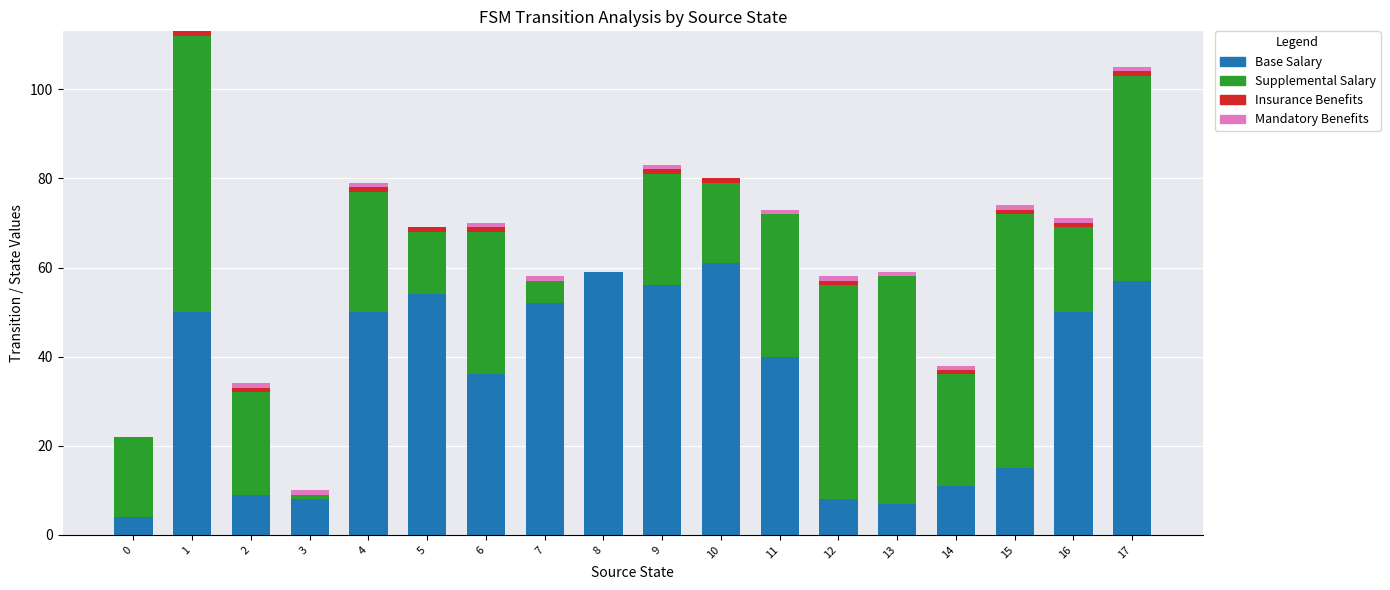

What is the highest value of the Base Salary series?

61